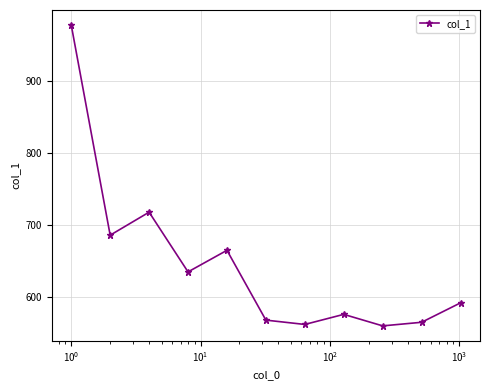

What is the sum of all values?

7105